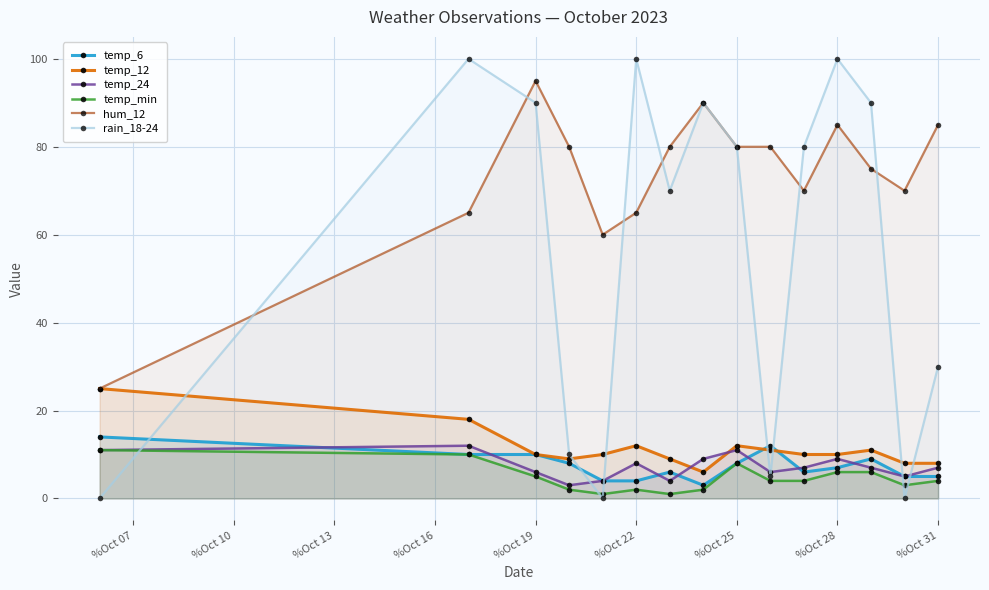

Which series has the largest total across all categories?

hum_12